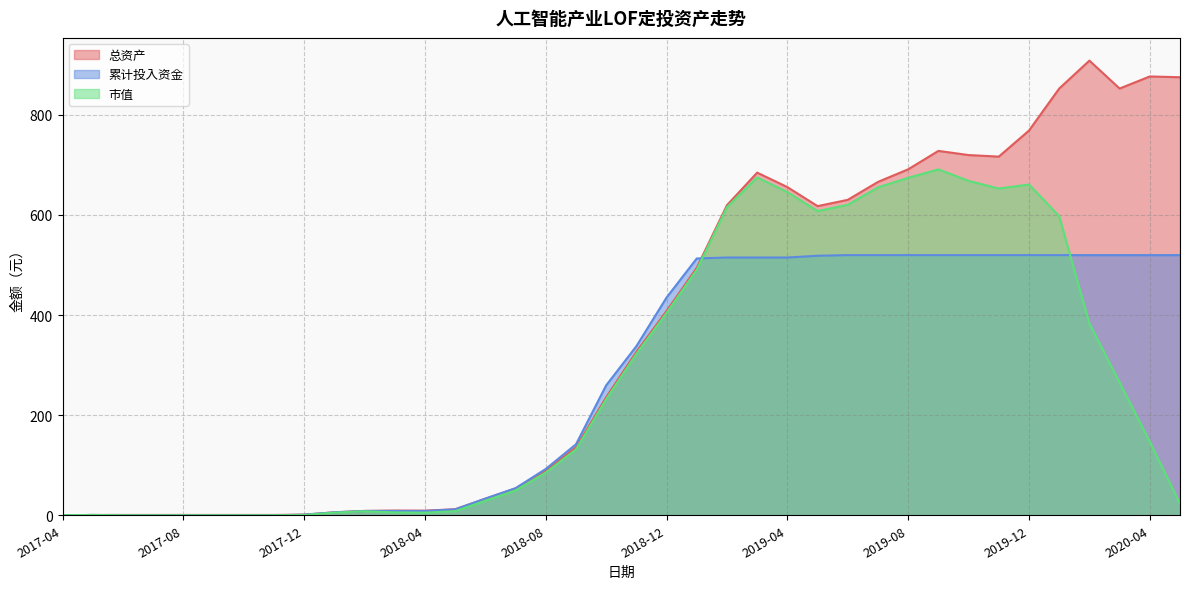

True or false: 市值 has more than 0 points higher than both neighbors.

True